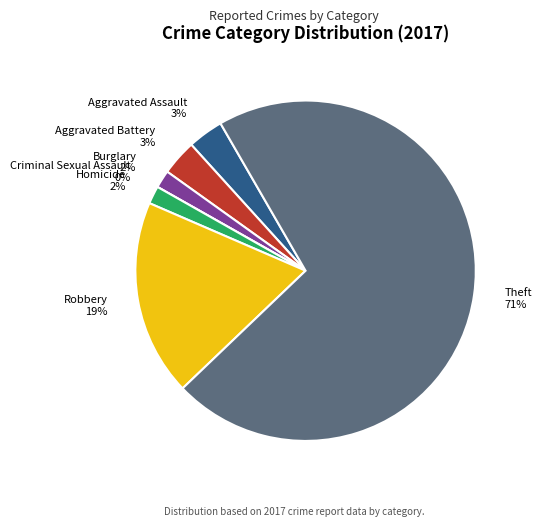

True or false: Aggravated Battery accounts for 3% of the total.

True